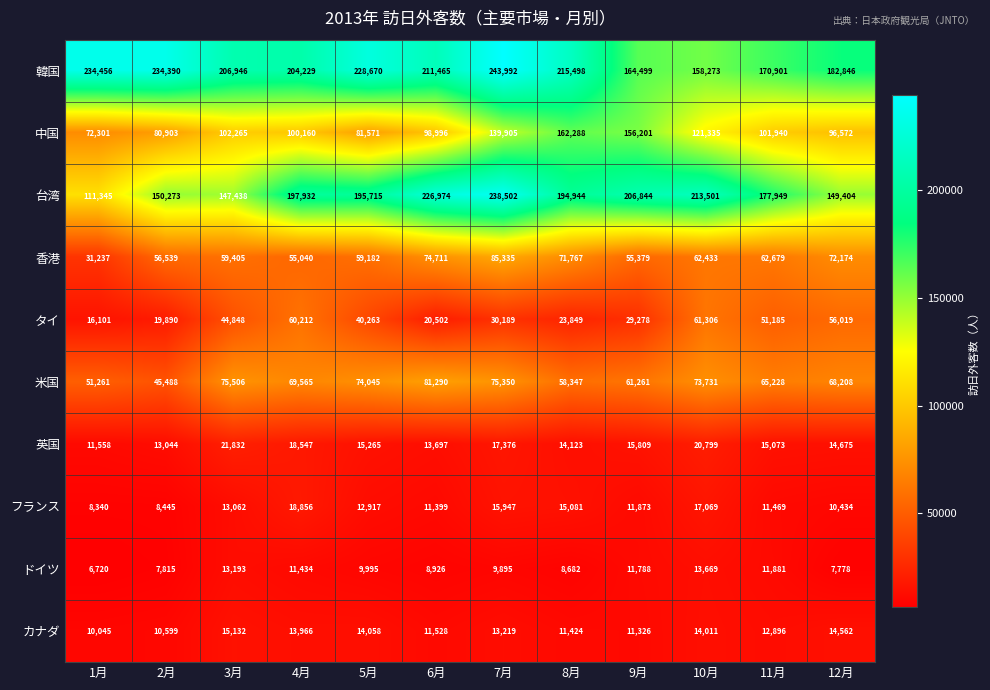

What is the greatest value displayed?

243992